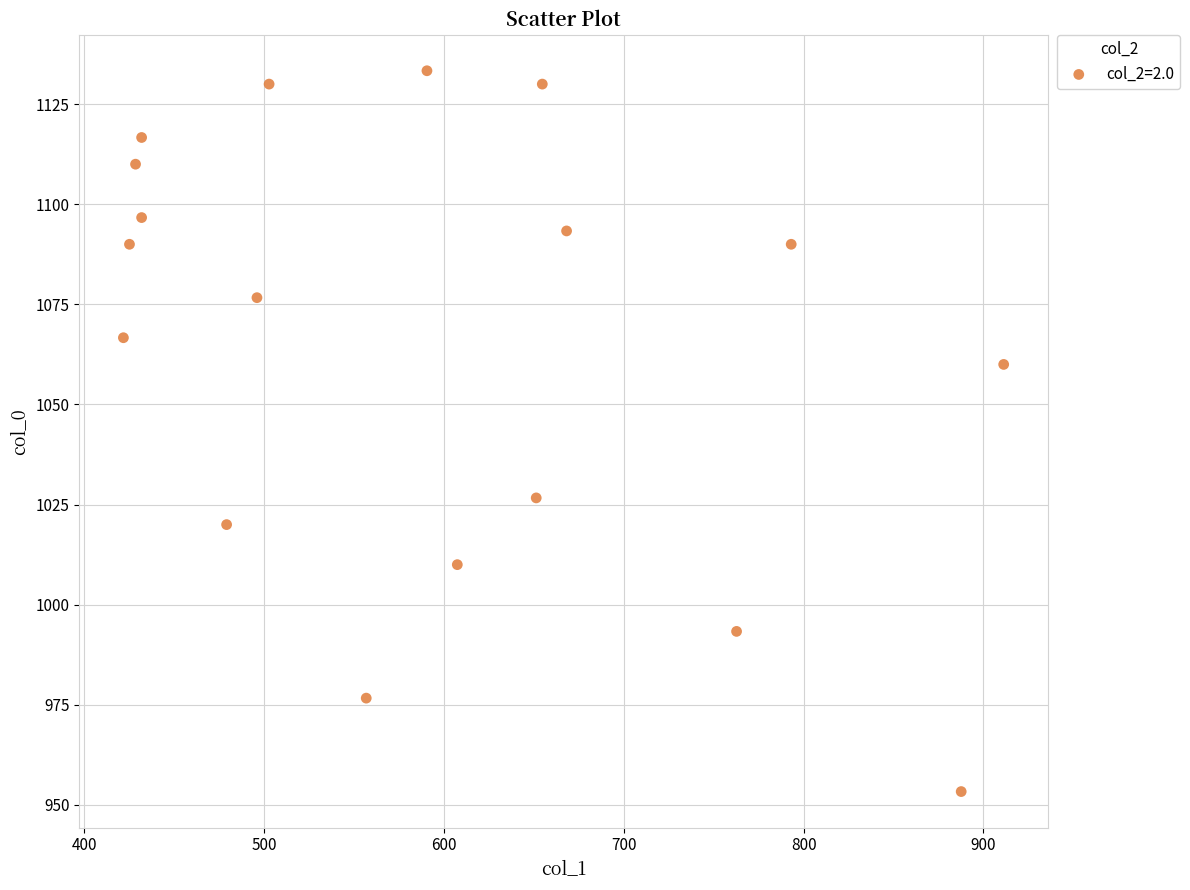

What is the range of X values (max minus min)?

489.4